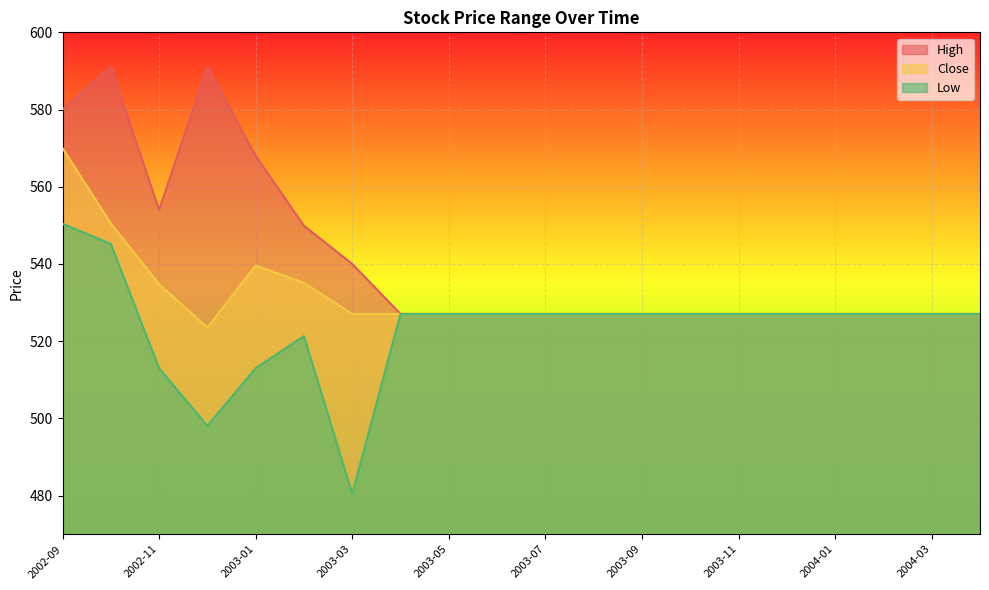

At which category is the sum across all series the highest?

2002-09